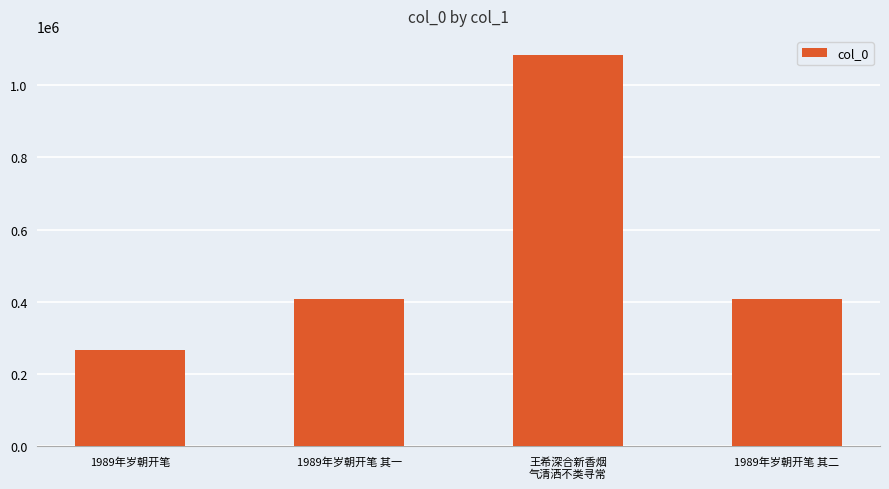

Are the bars horizontal?

No